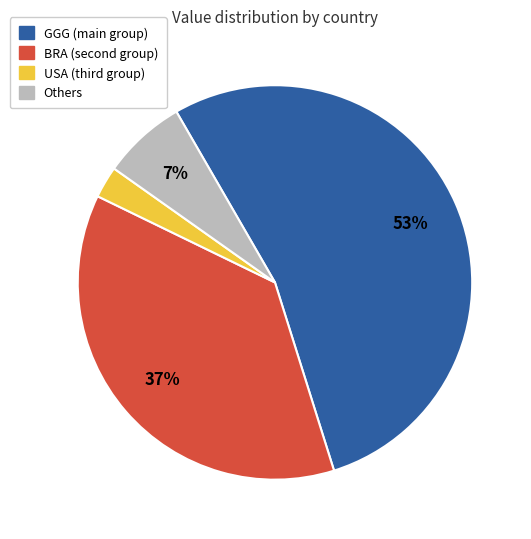

Count the number of slices in the pie.

4